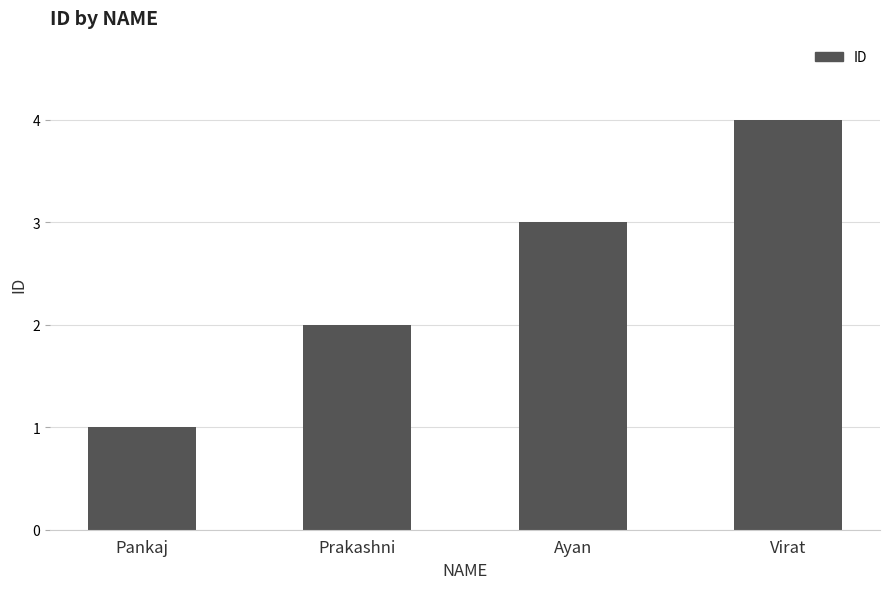

What is the value of the 1st bar from the left?

1